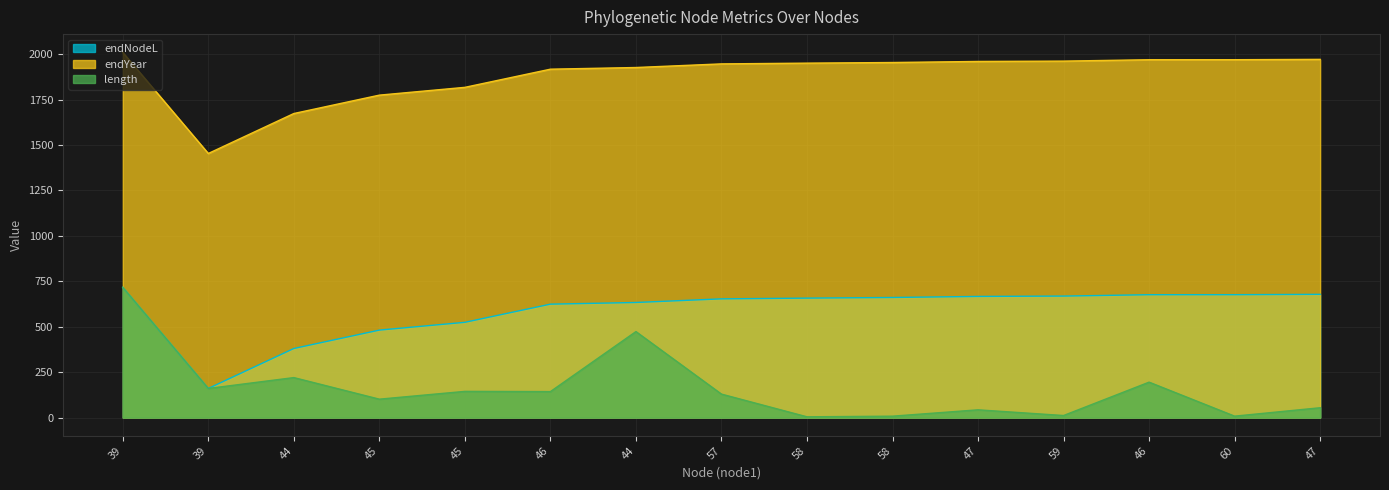

Is the value of length at 58 greater than the value of endYear at 58?

No